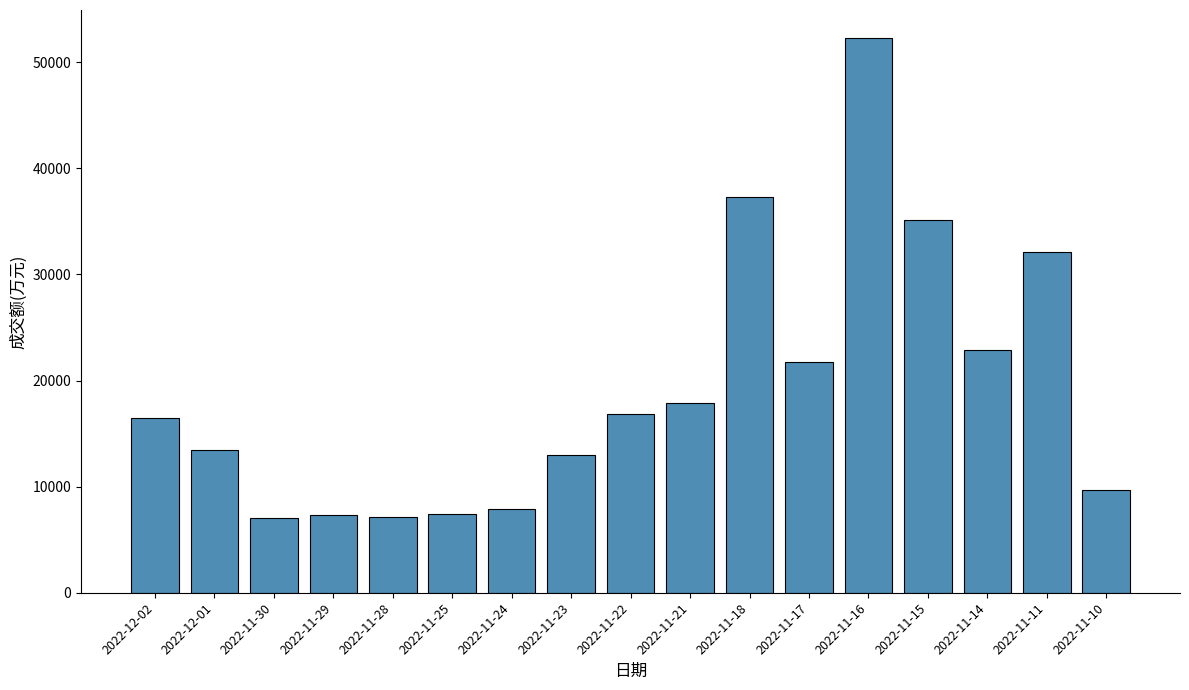

What is the average value?

19150